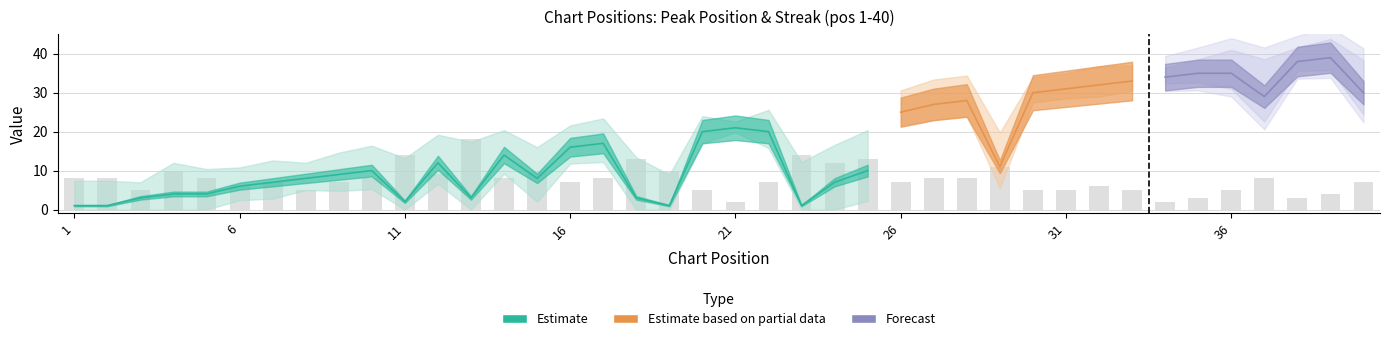

How many bars are there in total?

40